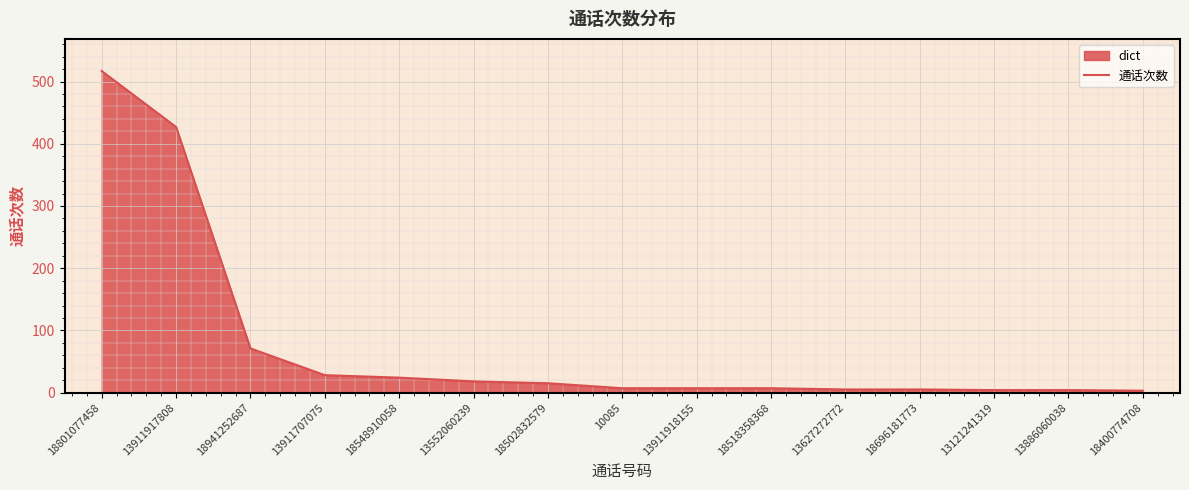

List the labels in order of value, largest first.

18801077458, 13911917808, 18941252687, 13911707075, 18548910058, 13552060239, 18502832579, 10085, 13911918155, 18518358368, 13627272772, 18696181773, 13121241319, 13886060038, 18400774708